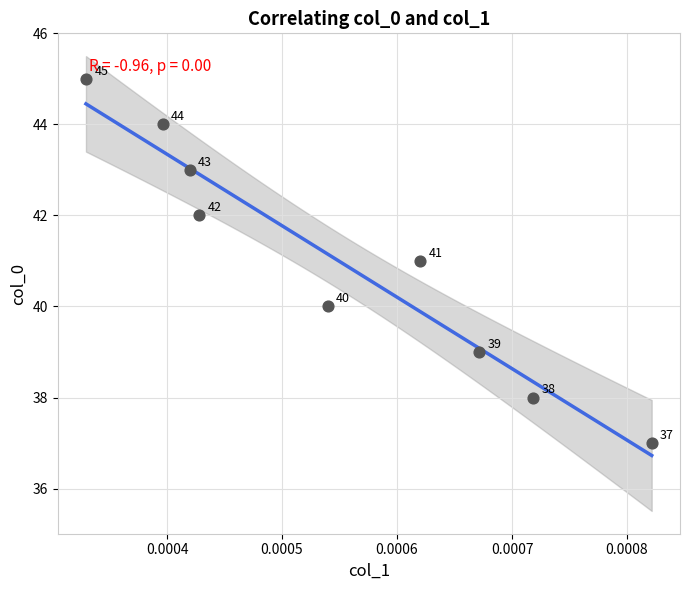

What is the range of Y values (max minus min)?

8